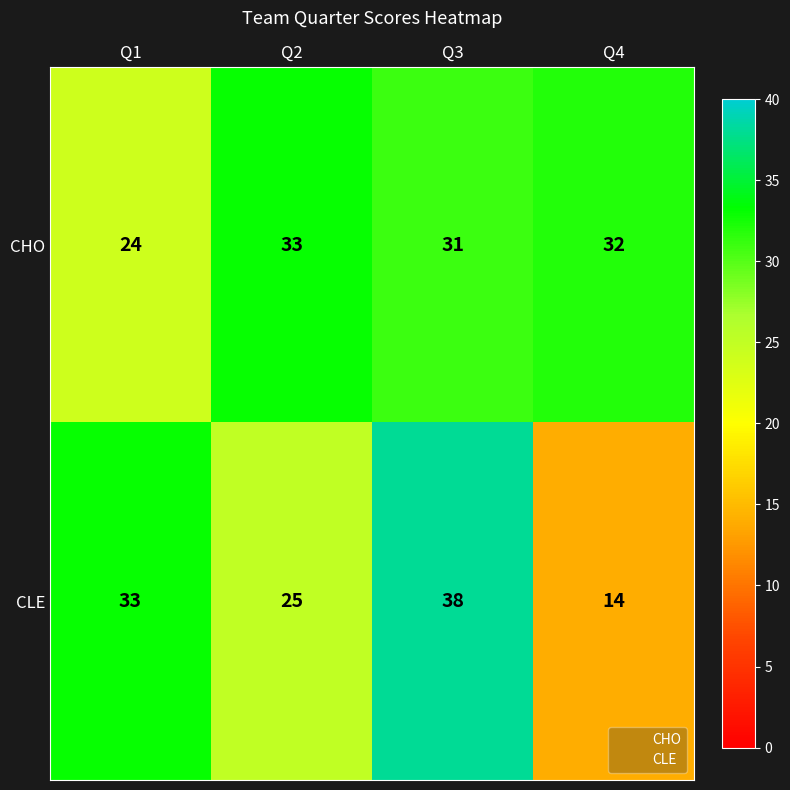

At how many categories does at least one series exceed 35?

1